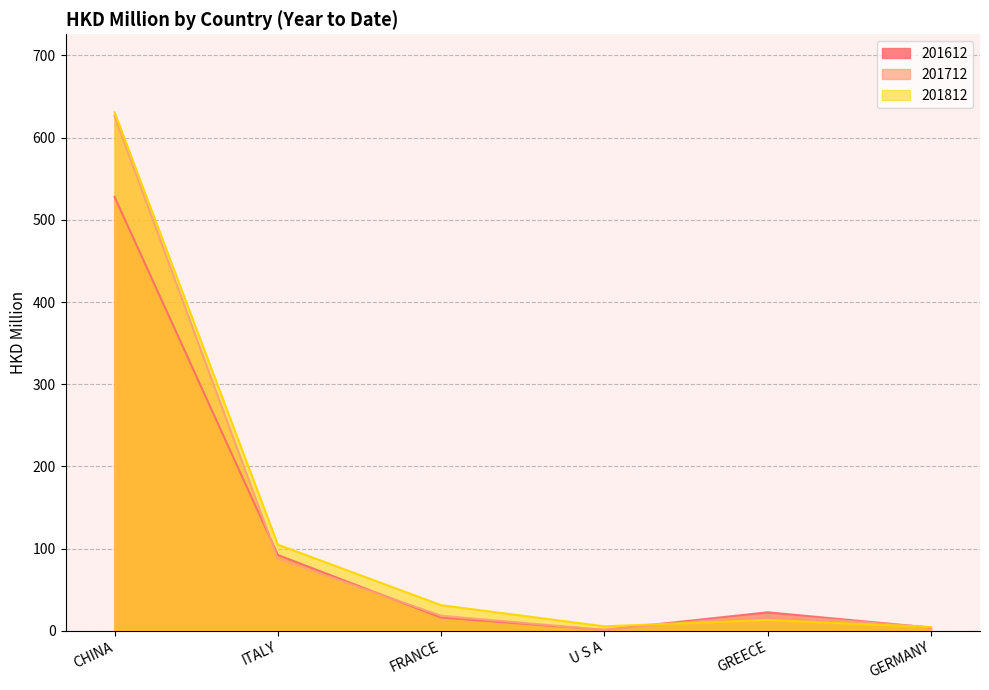

The 201612 series shows 56.1 at ITALY. True or false?

False